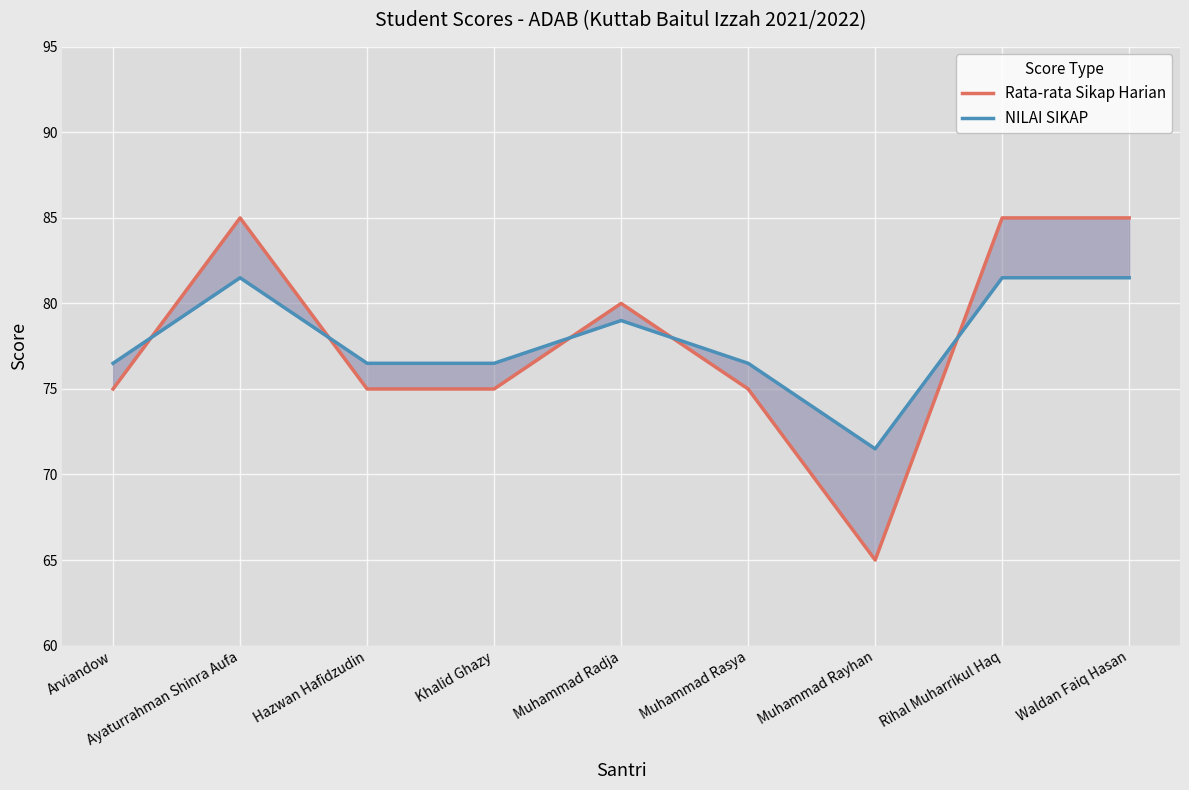

Count the Rata-rata Sikap Harian values in the range 75 to 85.

8